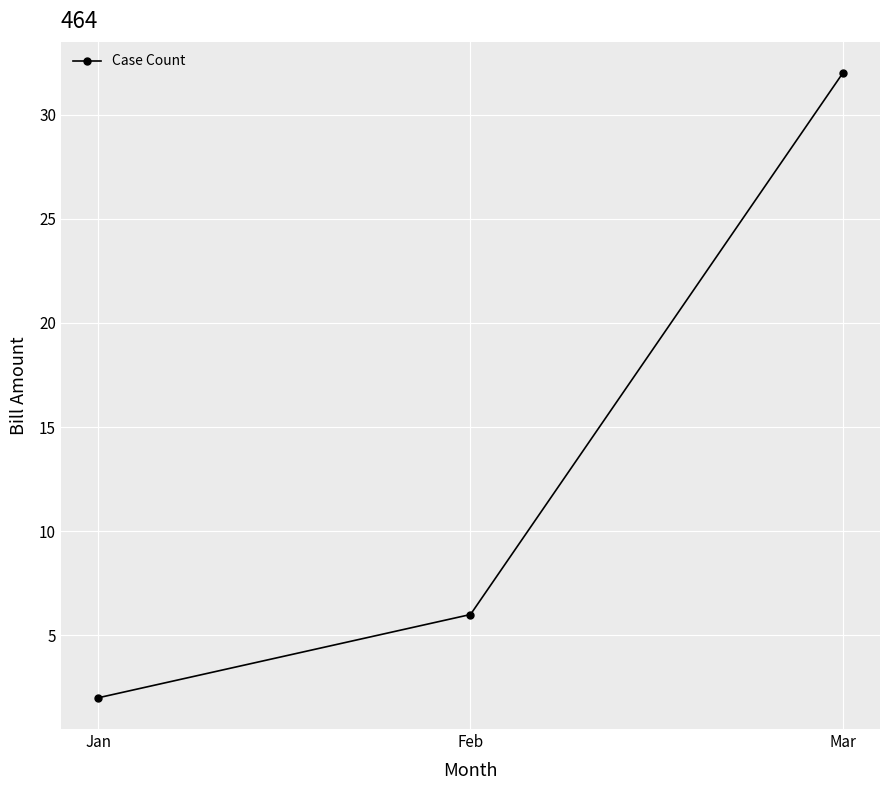

The value at Jan is 2. True or false?

True